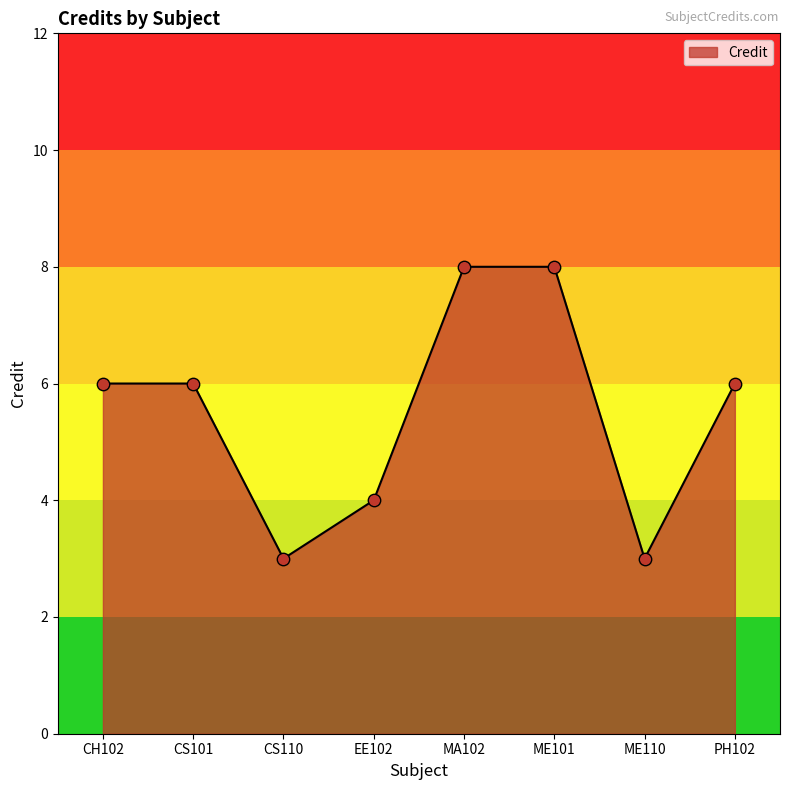

What is the change in value from CS110 to EE102?

+1